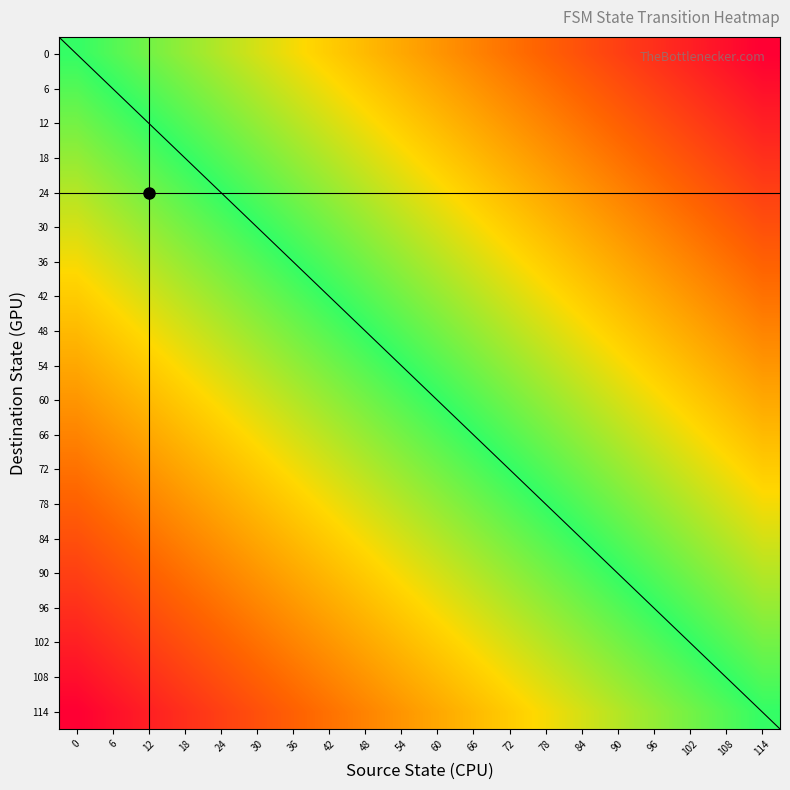

Rank the series at 90 from lowest to highest value.

0, 6, 12, 18, 24, 30, 36, 42, 48, 54, 60, 66, 72, 78, 84, 90, 96, 102, 108, 114